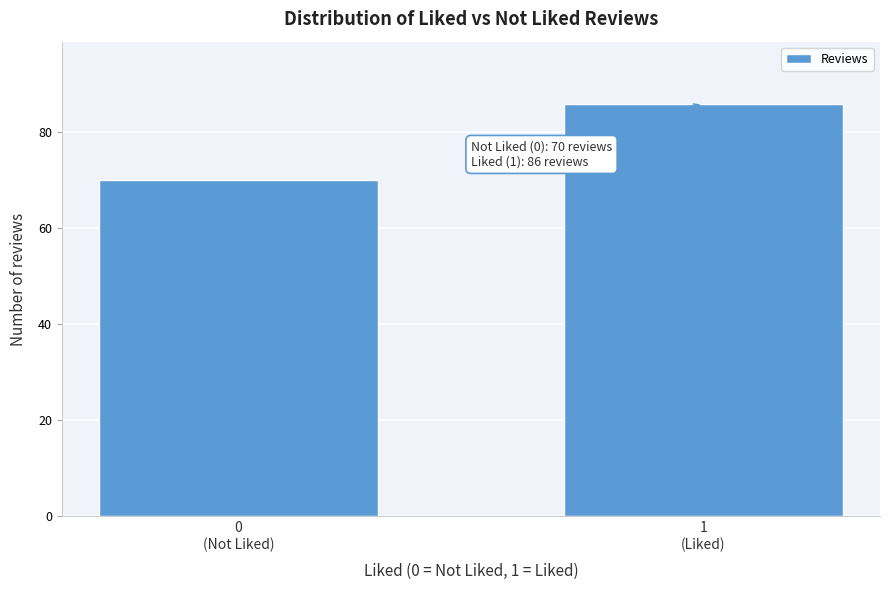

Reading left to right, extract all data points from this chart.

70	86